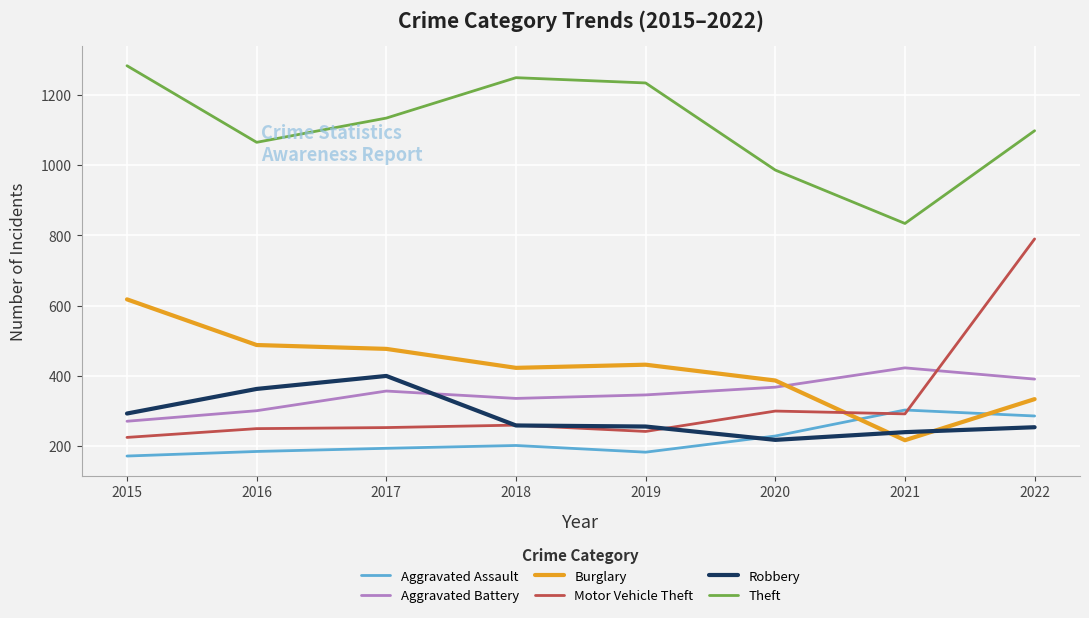

What value does the Theft series have at 2018?

1249